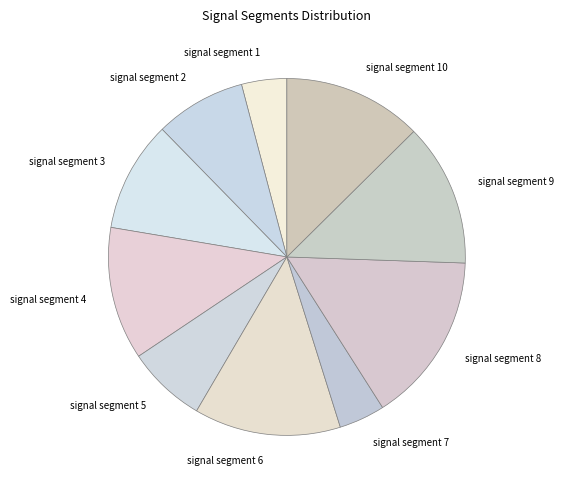

The signal segment 7 slice represents 13% of the pie. True or false?

False